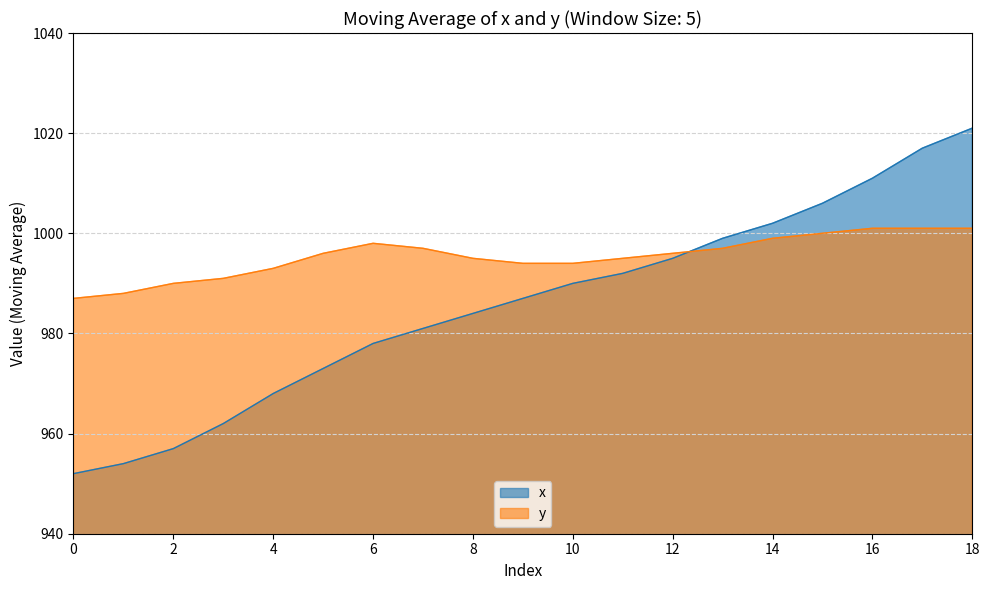

Rank the categories by y value from highest to lowest.

16, 17, 18, 15, 14, 6, 7, 13, 5, 12, 8, 11, 9, 10, 4, 3, 2, 1, 0